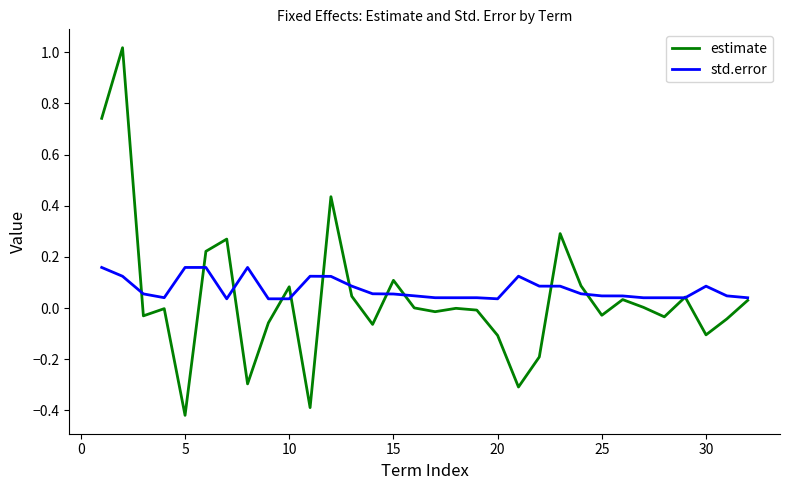

Rank the series by their maximum value, from highest to lowest.

estimate, std.error